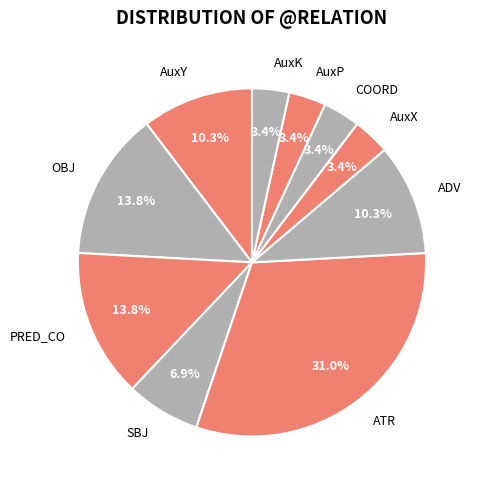

Which category has the biggest portion of the pie?

ATR